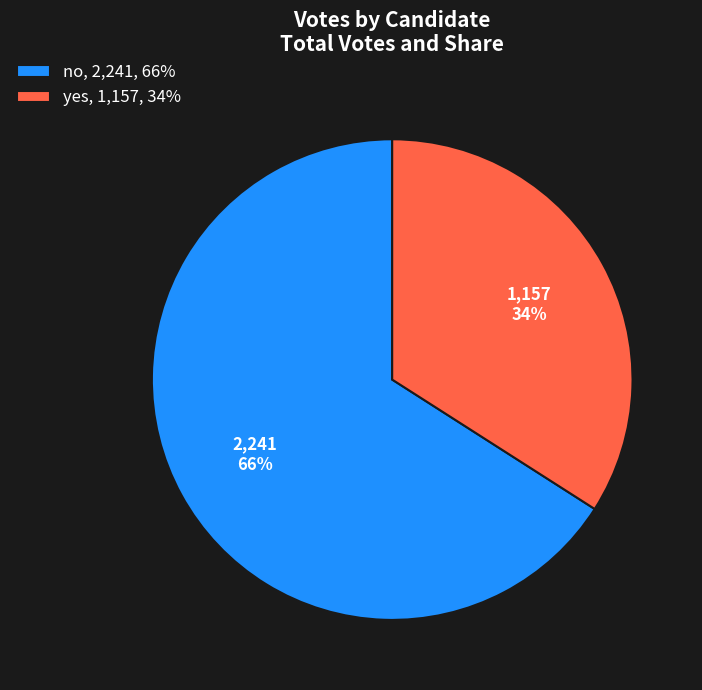

What is the ratio of the value at no, 2,241, 66% to the value at yes, 1,157, 34%?

1.9